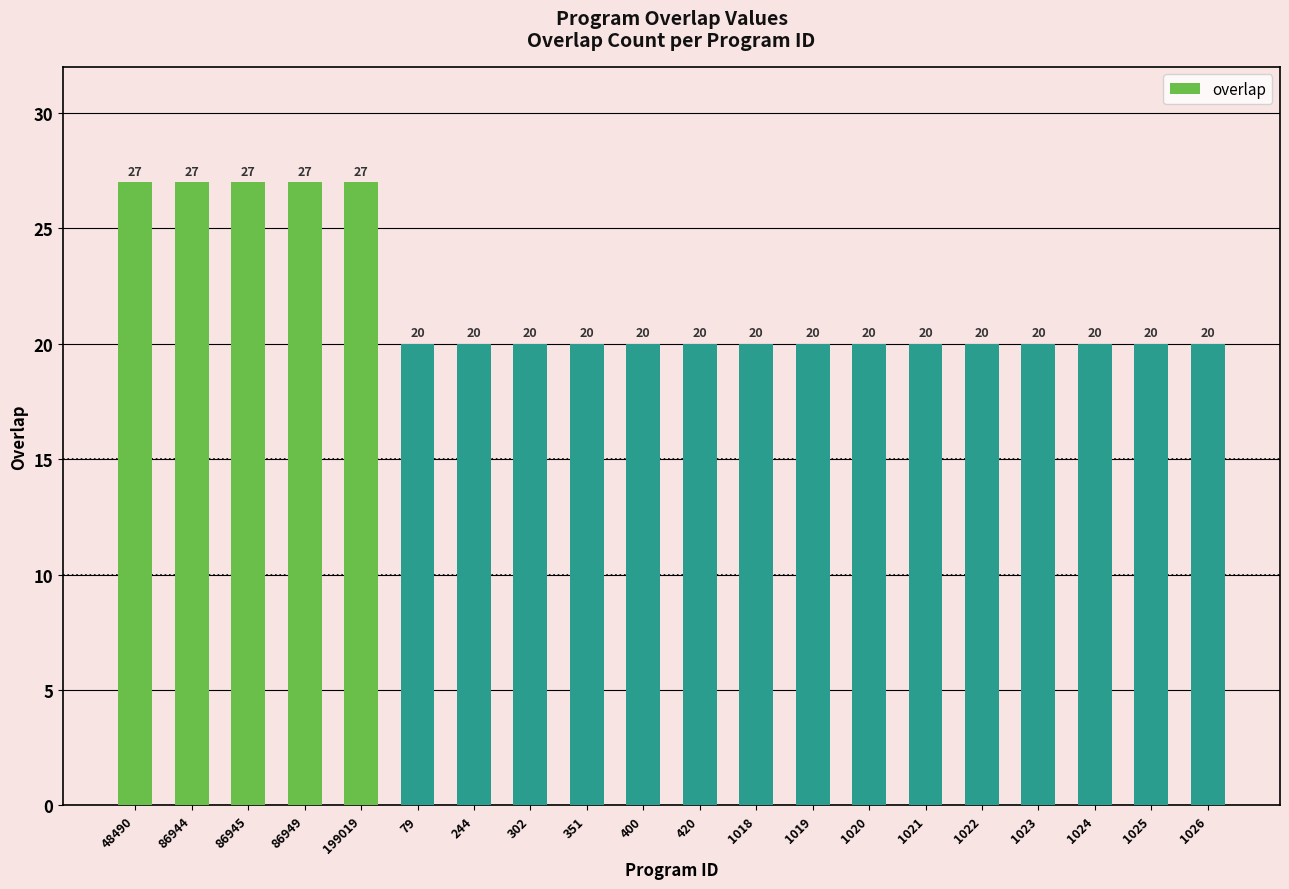

What is the change in value from 86944 to 351?

-7